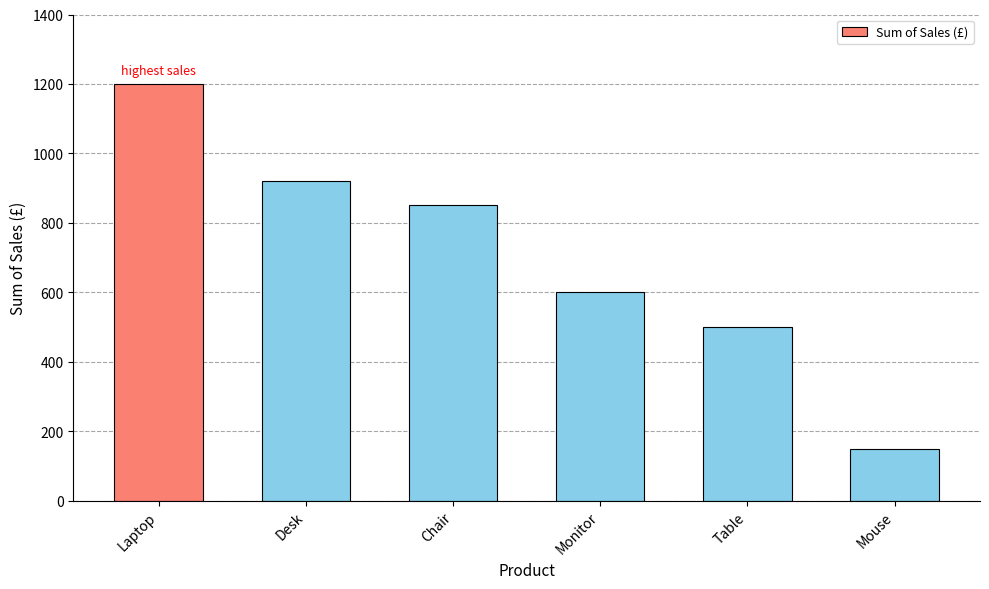

How many distinct data groups are displayed?

1